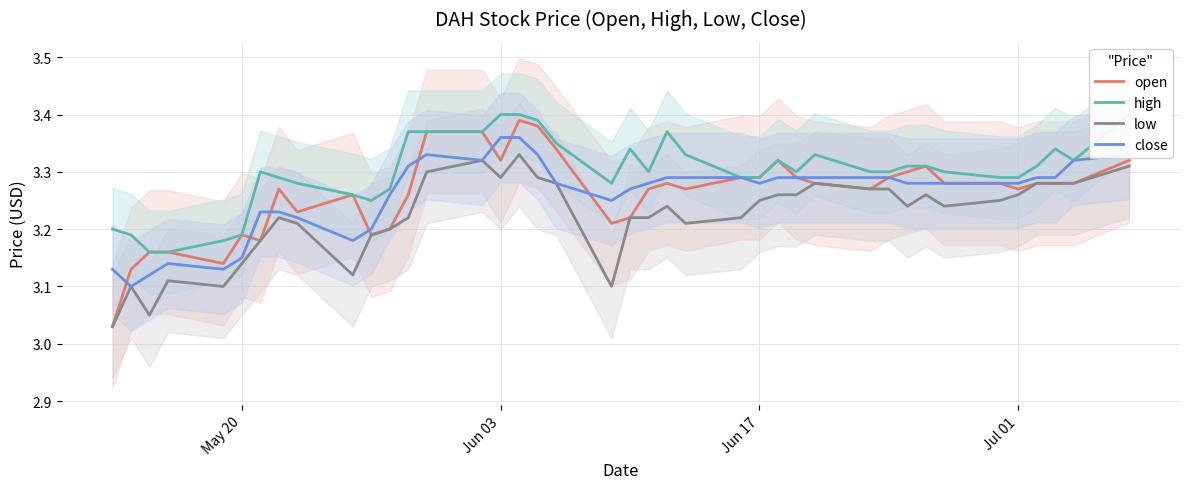

Reading left to right, what are all the values shown in this chart?

open: 3.0	3.1	3.2	3.2	3.1	3.2	3.2	3.3	3.2	3.3	3.2	3.2	3.3	3.4	3.4	3.3	3.4	3.4	3.3	3.2	3.2	3.3	3.3	3.3	3.3	3.3	3.3	3.3	3.3	3.3	3.3	3.3	3.3	3.3	3.3	3.3	3.3	3.3	3.3	3.3
high: 3.2	3.2	3.2	3.2	3.2	3.2	3.3	3.3	3.3	3.3	3.2	3.3	3.4	3.4	3.4	3.4	3.4	3.4	3.4	3.3	3.3	3.3	3.4	3.3	3.3	3.3	3.3	3.3	3.3	3.3	3.3	3.3	3.3	3.3	3.3	3.3	3.3	3.3	3.3	3.4
low: 3.0	3.1	3.0	3.1	3.1	3.1	3.2	3.2	3.2	3.1	3.2	3.2	3.2	3.3	3.3	3.3	3.3	3.3	3.3	3.1	3.2	3.2	3.2	3.2	3.2	3.2	3.3	3.3	3.3	3.3	3.3	3.2	3.3	3.2	3.2	3.3	3.3	3.3	3.3	3.3
close: 3.1	3.1	3.1	3.1	3.1	3.1	3.2	3.2	3.2	3.2	3.2	3.3	3.3	3.3	3.3	3.4	3.4	3.3	3.3	3.2	3.3	3.3	3.3	3.3	3.3	3.3	3.3	3.3	3.3	3.3	3.3	3.3	3.3	3.3	3.3	3.3	3.3	3.3	3.3	3.3